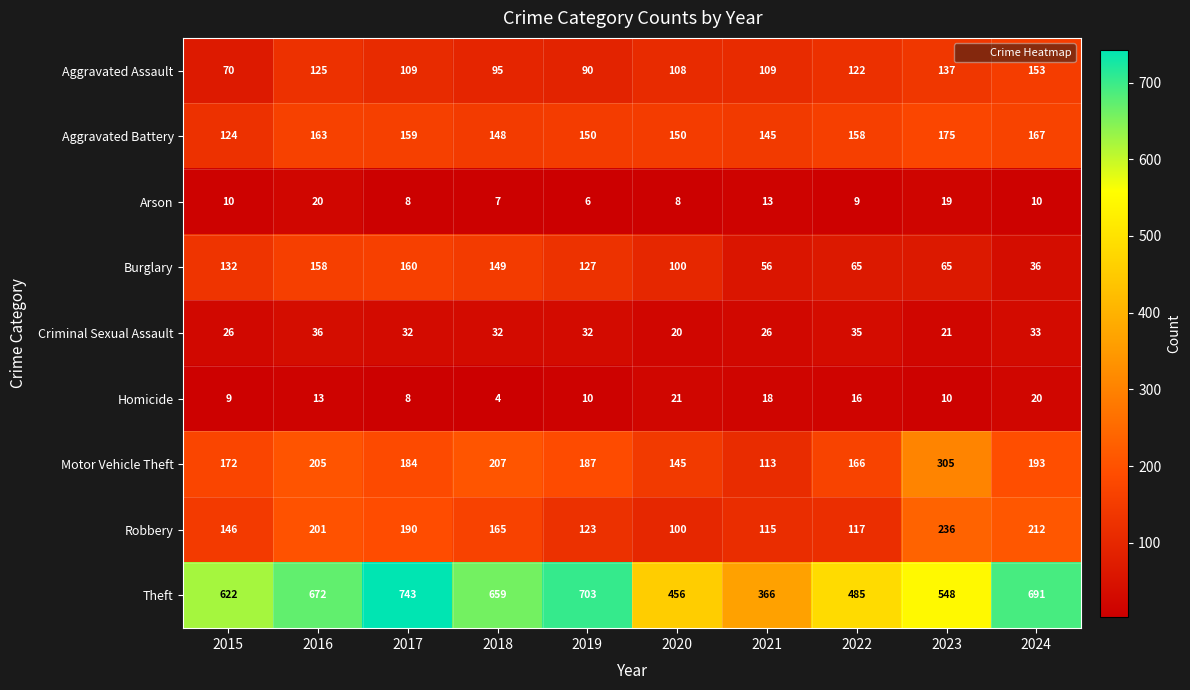

What is the difference between the maximum and second lowest values in the Aggravated Battery series?

30